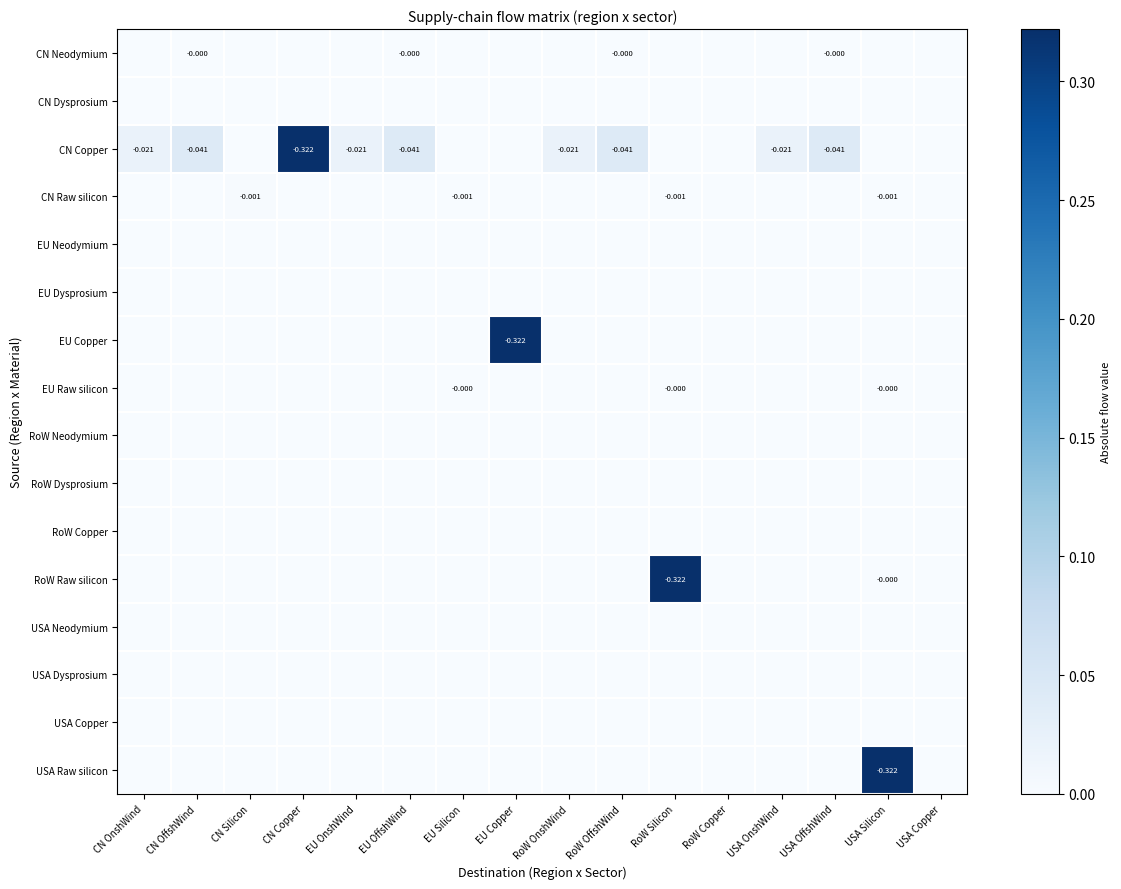

Where is USA Neodymium nearest to the value 0?

CN OnshWind